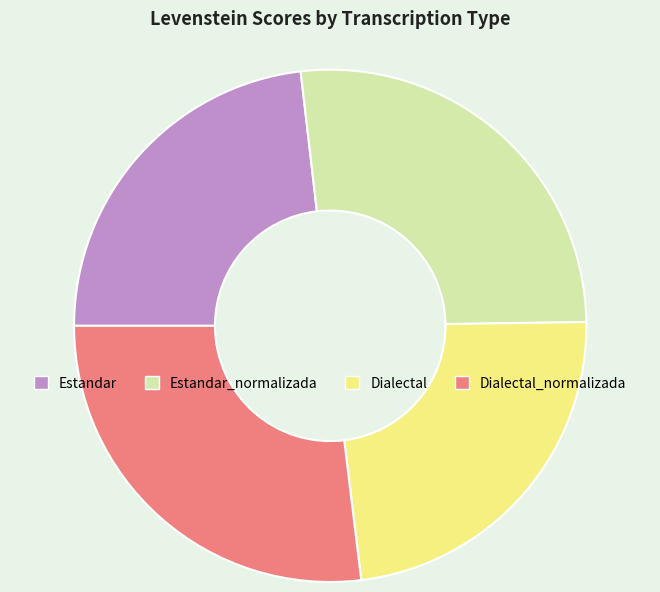

Is it true that Dialectal is 17% of the pie?

False